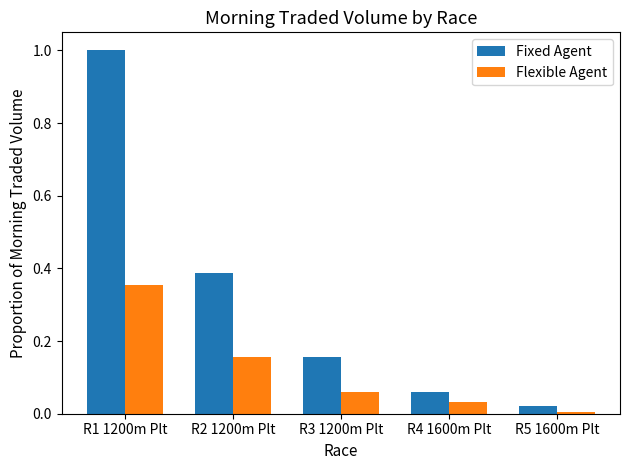

Count the number of data series in this chart.

2